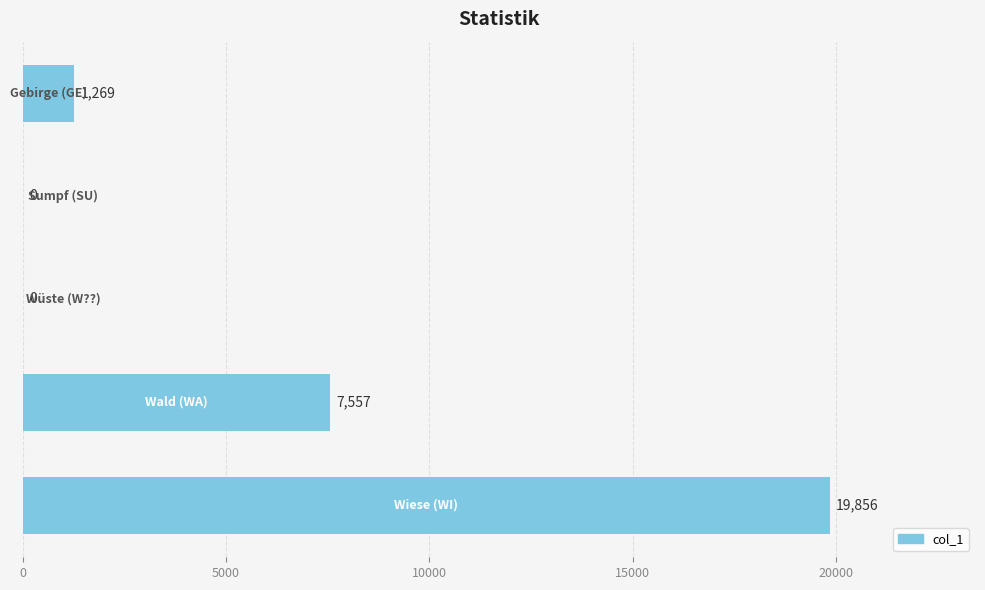

How many positive values are there?

3